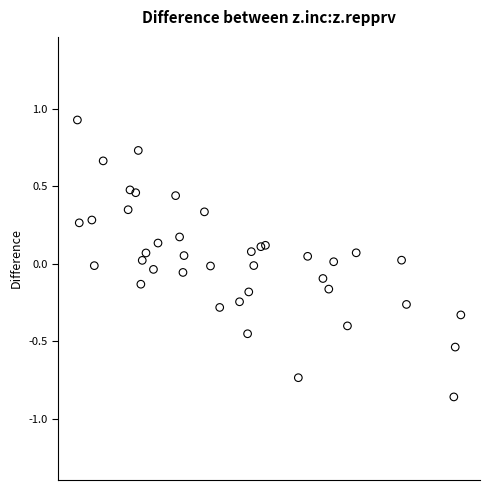

What is the range of X values (max minus min)?

3287.0